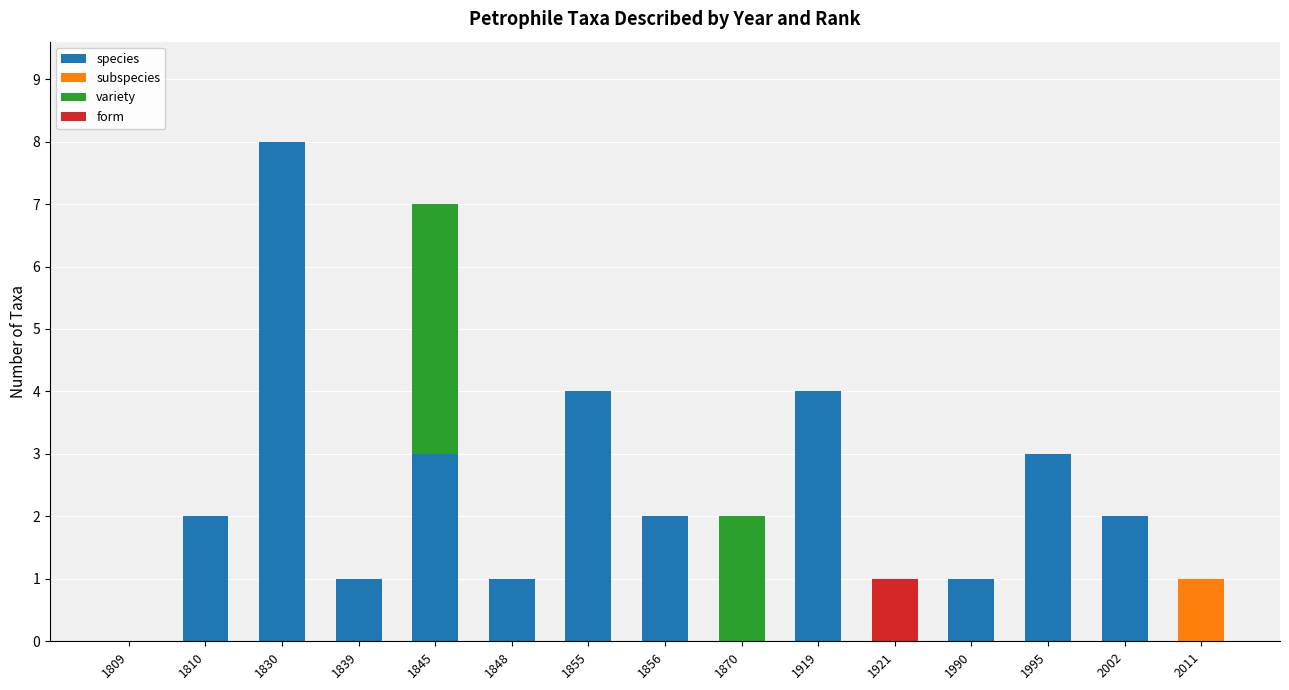

What is the total value across all series at 1830?

8